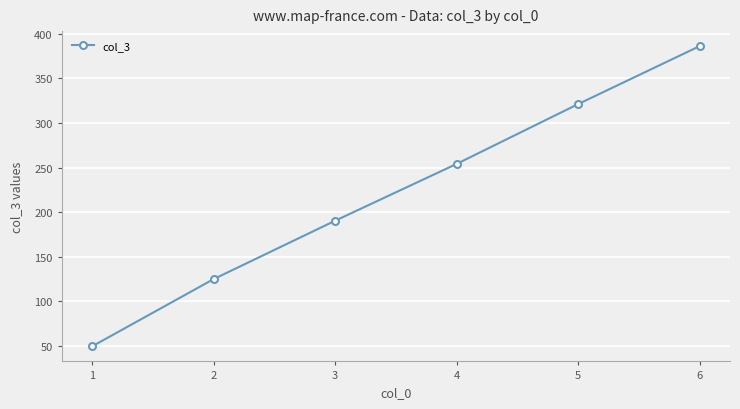

What is the greatest value displayed?

386.2